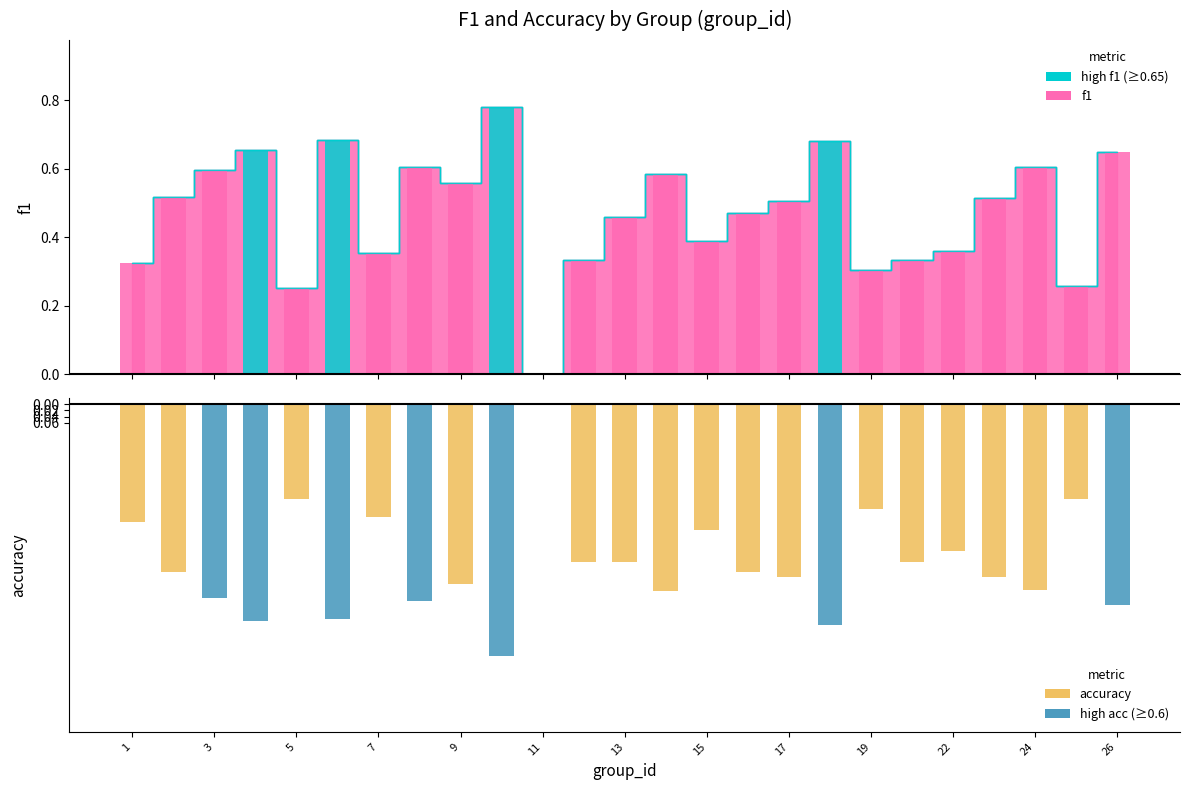

Reading left to right, transcribe all the data shown in this chart.

1=0.3	2=0.5	3=0.6	4=0.7	5=0.3	6=0.7	7=0.4	8=0.6	9=0.6	10=0.8	11=0.0	12=0.3	13=0.5	14=0.6	15=0.4	16=0.5	17=0.5	18=0.7	19=0.3	21=0.3	22=0.4	23=0.5	24=0.6	25=0.3	26=0.6